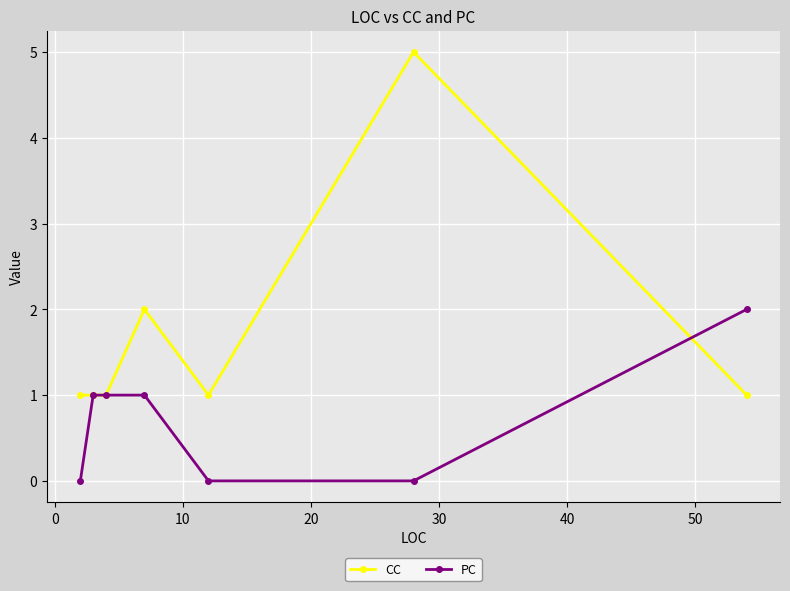

Rank the series by their maximum value, from highest to lowest.

CC, PC